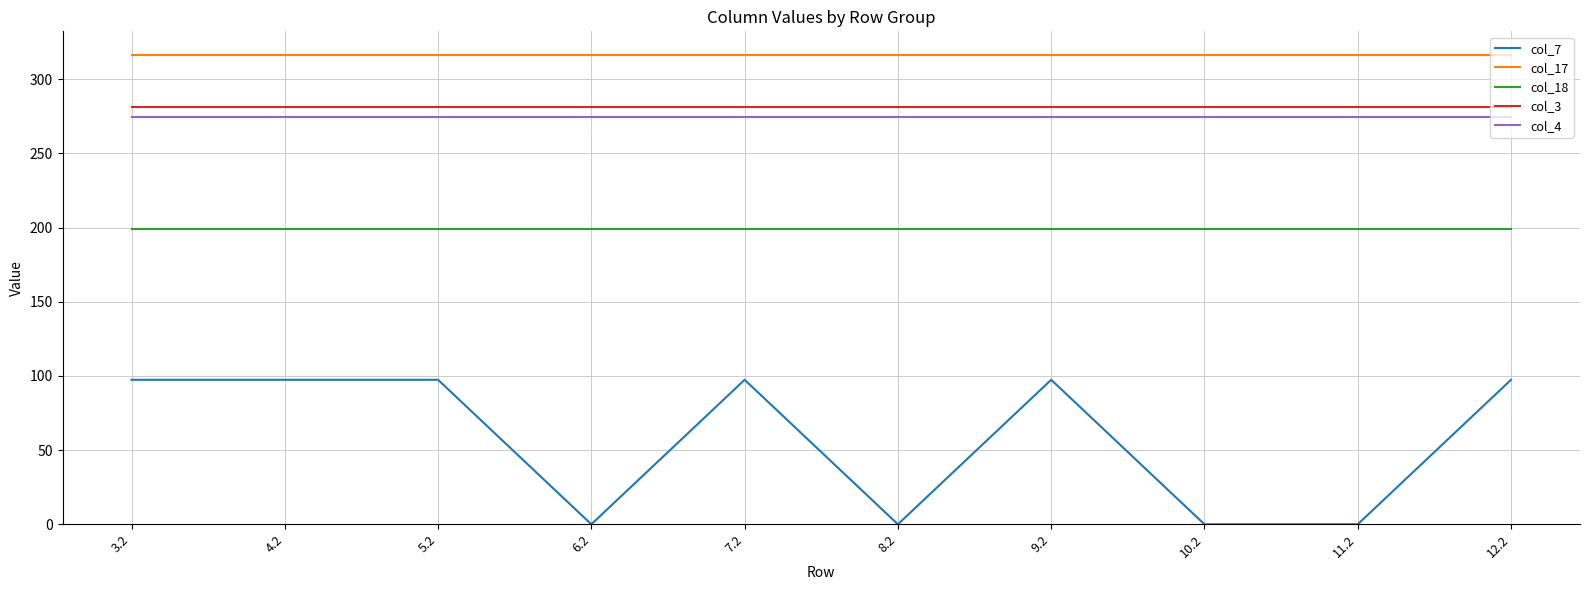

What is the sum of the col_7 values at 4.2 and 7.2?

194.8